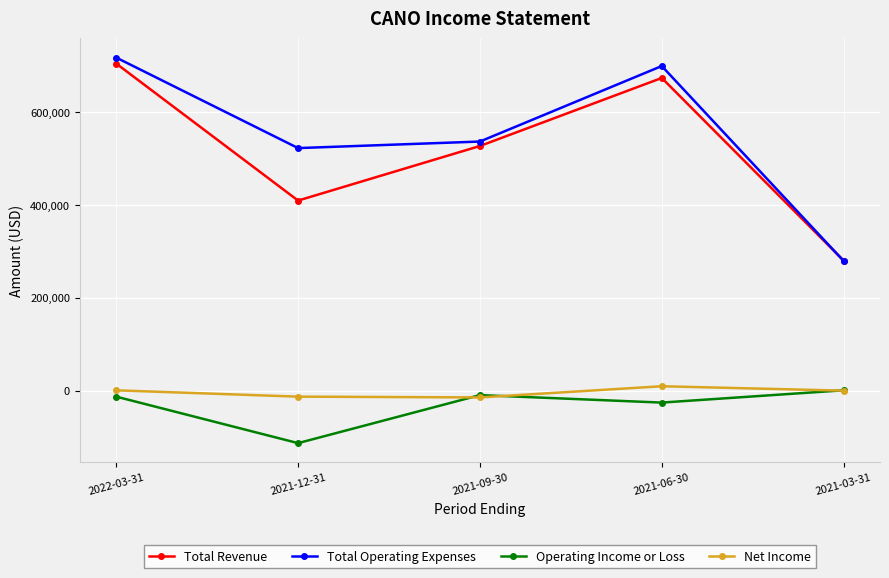

Where is the first local minimum for Total Operating Expenses?

2021-12-31